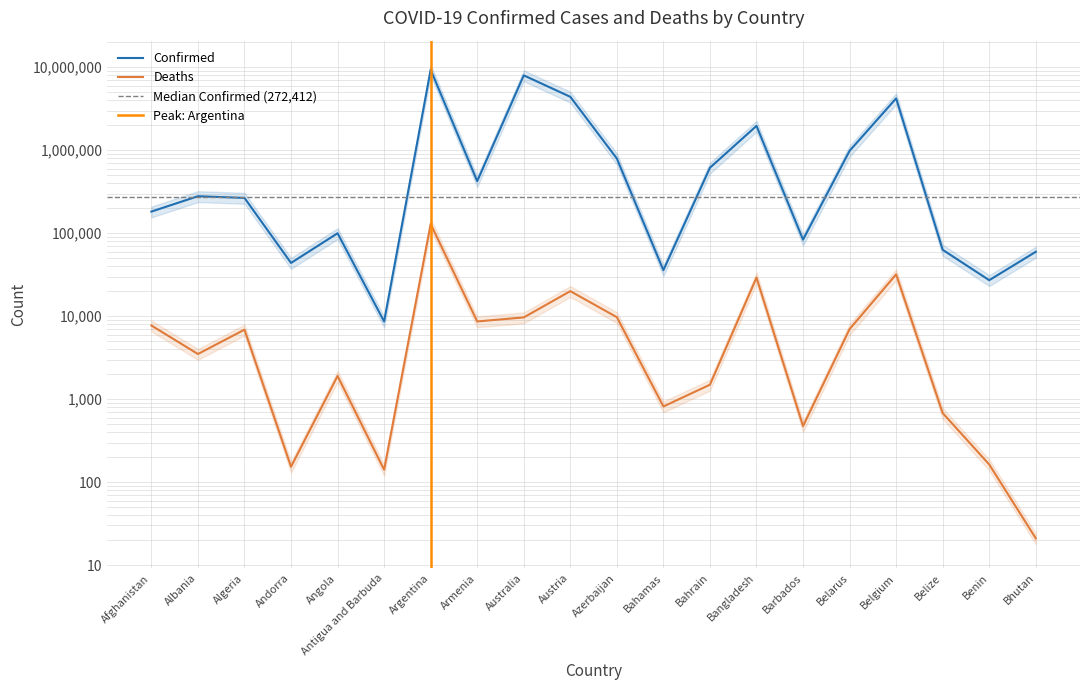

Count the number of data series in this chart.

2